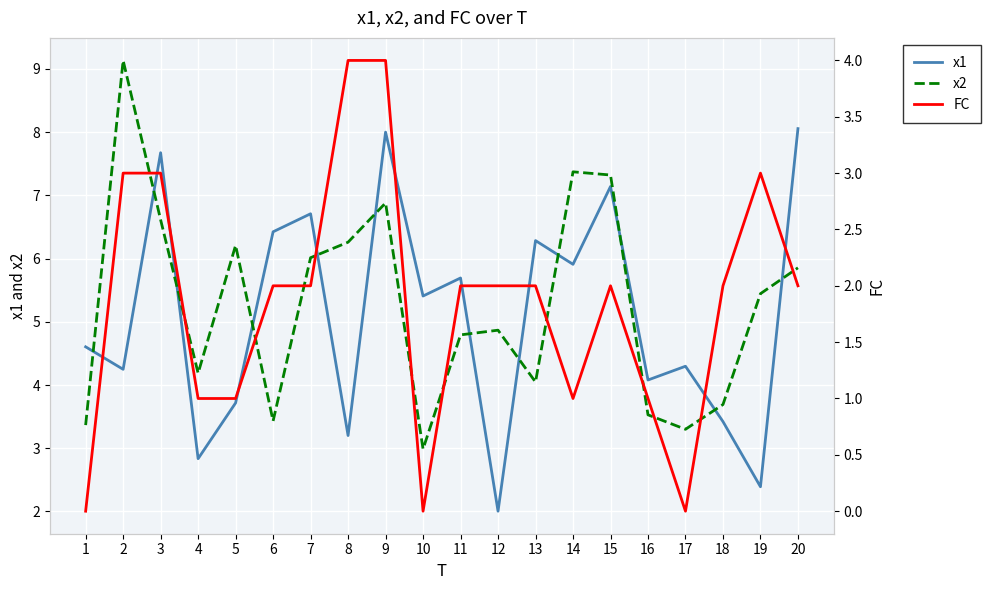

True or false: x1 has a value of 11.2 at 3.

False